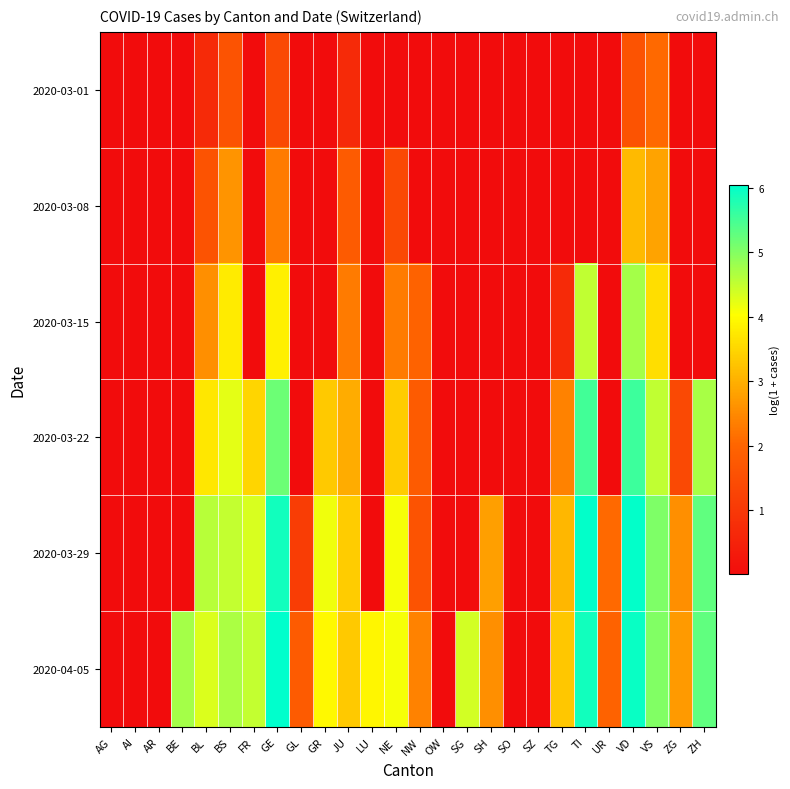

Reading right to left, what are all the values shown in this chart?

2020-03-01: ZH=0.0	ZG=0.0	VS=2.1	VD=1.6	UR=0.0	TI=0.0	TG=0.0	SZ=0.0	SO=0.0	SH=0.0	SG=0.0	OW=0.0	NW=0.0	NE=0.0	LU=0.0	JU=0.7	GR=0.0	GL=0.0	GE=1.4	FR=0.0	BS=1.6	BL=0.7	BE=0.0	AR=0.0	AI=0.0	AG=0.0
2020-03-08: ZH=0.0	ZG=0.0	VS=2.8	VD=3.1	UR=0.0	TI=0.0	TG=0.0	SZ=0.0	SO=0.0	SH=0.0	SG=0.0	OW=0.0	NW=0.0	NE=1.4	LU=0.0	JU=1.8	GR=0.0	GL=0.0	GE=2.3	FR=0.0	BS=2.6	BL=1.6	BE=0.0	AR=0.0	AI=0.0	AG=0.0
2020-03-15: ZH=0.0	ZG=0.0	VS=3.6	VD=4.7	UR=0.0	TI=4.5	TG=0.7	SZ=0.0	SO=0.0	SH=0.0	SG=0.0	OW=0.0	NW=1.9	NE=2.3	LU=0.0	JU=2.3	GR=0.0	GL=0.0	GE=3.9	FR=0.0	BS=3.8	BL=2.6	BE=0.0	AR=0.0	AI=0.0	AG=0.0
2020-03-22: ZH=4.7	ZG=1.4	VS=4.5	VD=5.6	UR=0.0	TI=5.5	TG=2.4	SZ=0.0	SO=0.0	SH=0.0	SG=0.0	OW=0.0	NW=1.8	NE=3.4	LU=0.0	JU=2.9	GR=3.3	GL=0.0	GE=5.2	FR=3.5	BS=4.2	BL=3.7	BE=0.0	AR=0.0	AI=0.0	AG=0.0
2020-03-29: ZH=5.3	ZG=2.6	VS=5.0	VD=6.0	UR=2.1	TI=6.0	TG=3.1	SZ=0.0	SO=0.0	SH=2.8	SG=0.0	OW=0.0	NW=1.6	NE=4.1	LU=0.0	JU=3.4	GR=4.2	GL=1.1	GE=5.9	FR=4.3	BS=4.5	BL=4.6	BE=0.0	AR=0.0	AI=0.0	AG=0.0
2020-04-05: ZH=5.3	ZG=2.7	VS=5.0	VD=6.0	UR=1.9	TI=5.9	TG=3.3	SZ=0.0	SO=0.0	SH=2.6	SG=4.4	OW=0.0	NW=2.4	NE=4.1	LU=3.9	JU=3.3	GR=4.0	GL=1.8	GE=6.0	FR=4.5	BS=4.7	BL=4.3	BE=4.7	AR=0.0	AI=0.0	AG=0.0